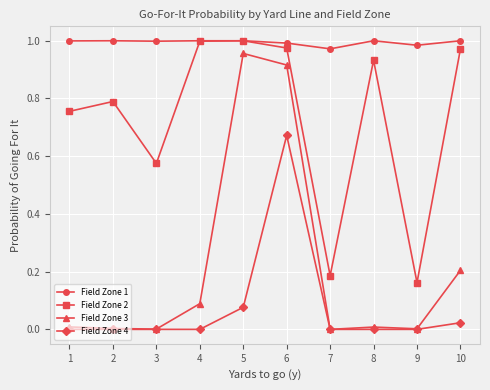

Which series has the widest spread of values?

Field Zone 3